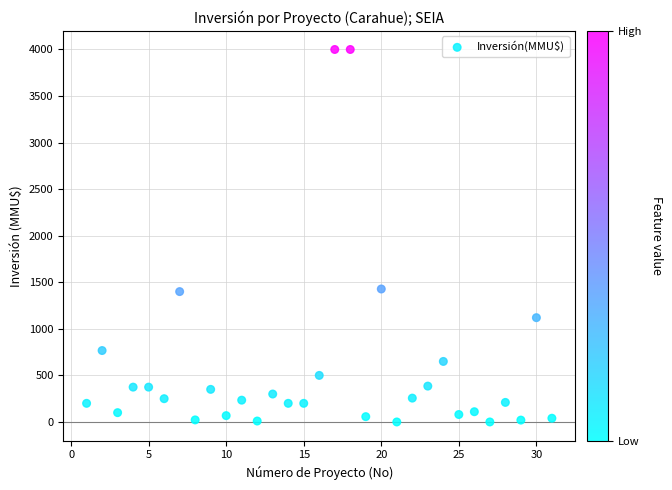

What is the range of Y values (max minus min)?

4000